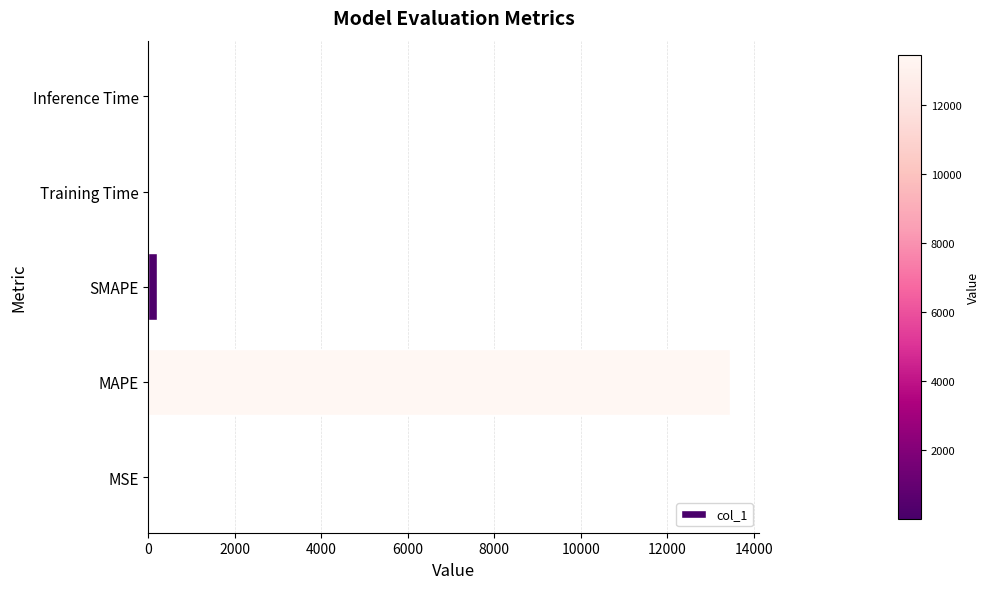

What is the maximum value shown in the chart?

13446.4